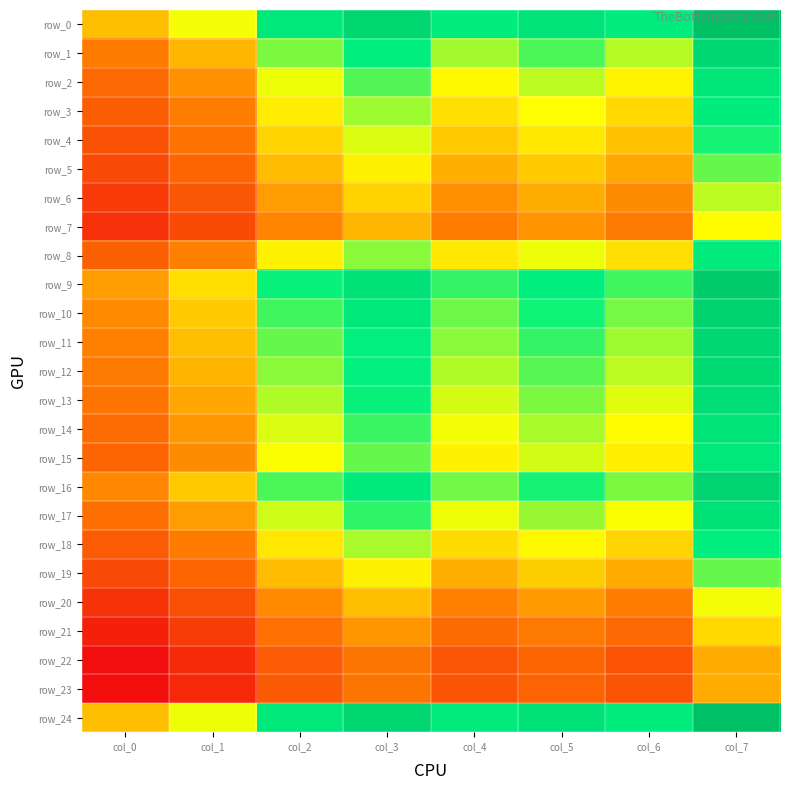

What is the difference between the row_20 values at col_0 and col_1?

9.2